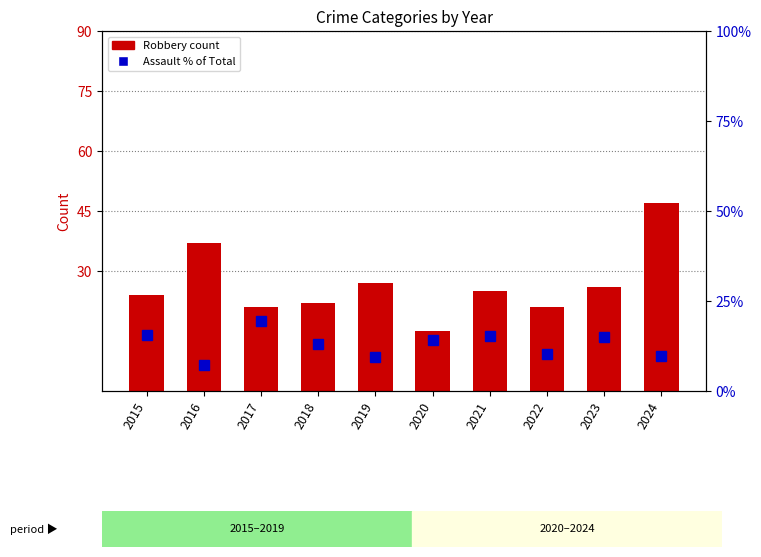

The value of Aggravated (Assault+Battery) at 2015 is 10.6. True or false?

False